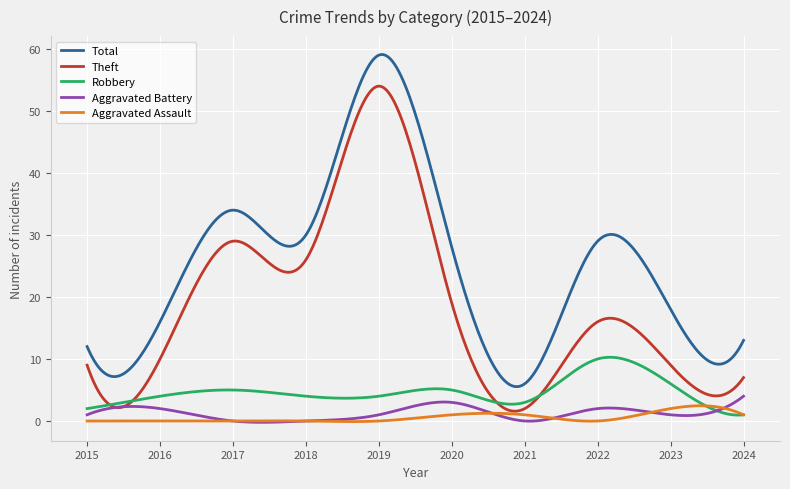

Which series has the largest total across all categories?

Total